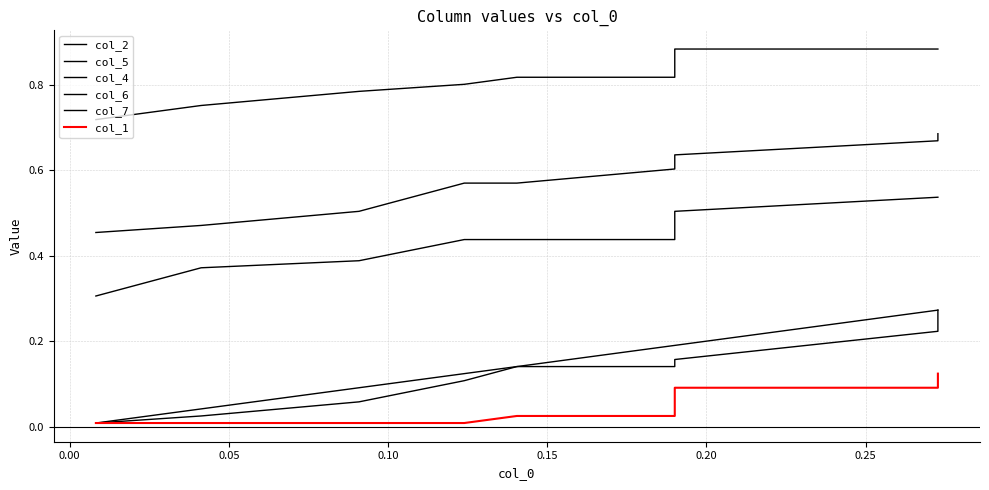

True or false: col_7 and col_2 intersect in this chart.

False